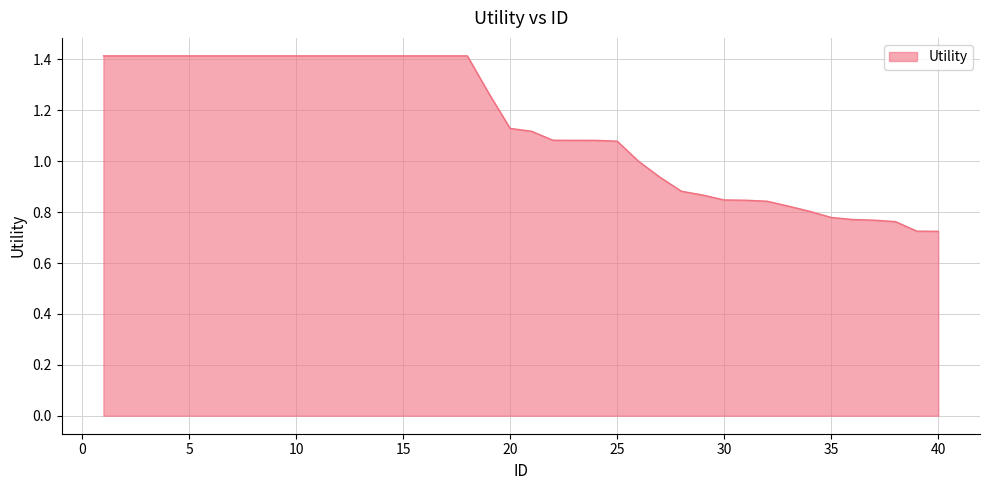

What is the maximum value shown in the chart?

1.4